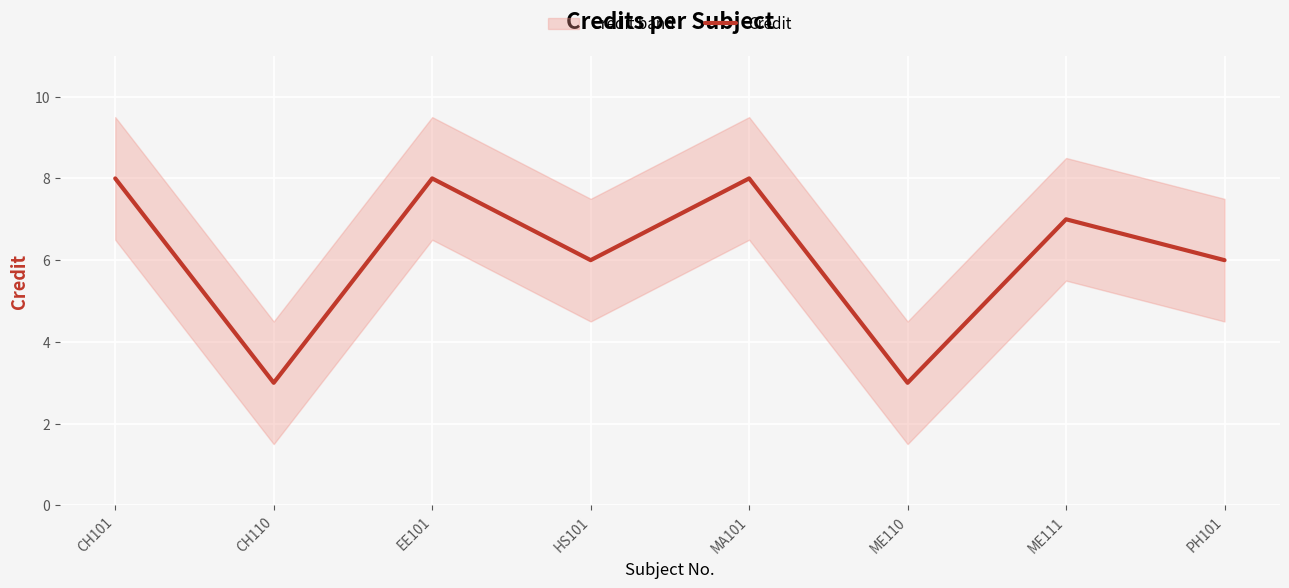

What is the difference between the maximum and second lowest values?

5